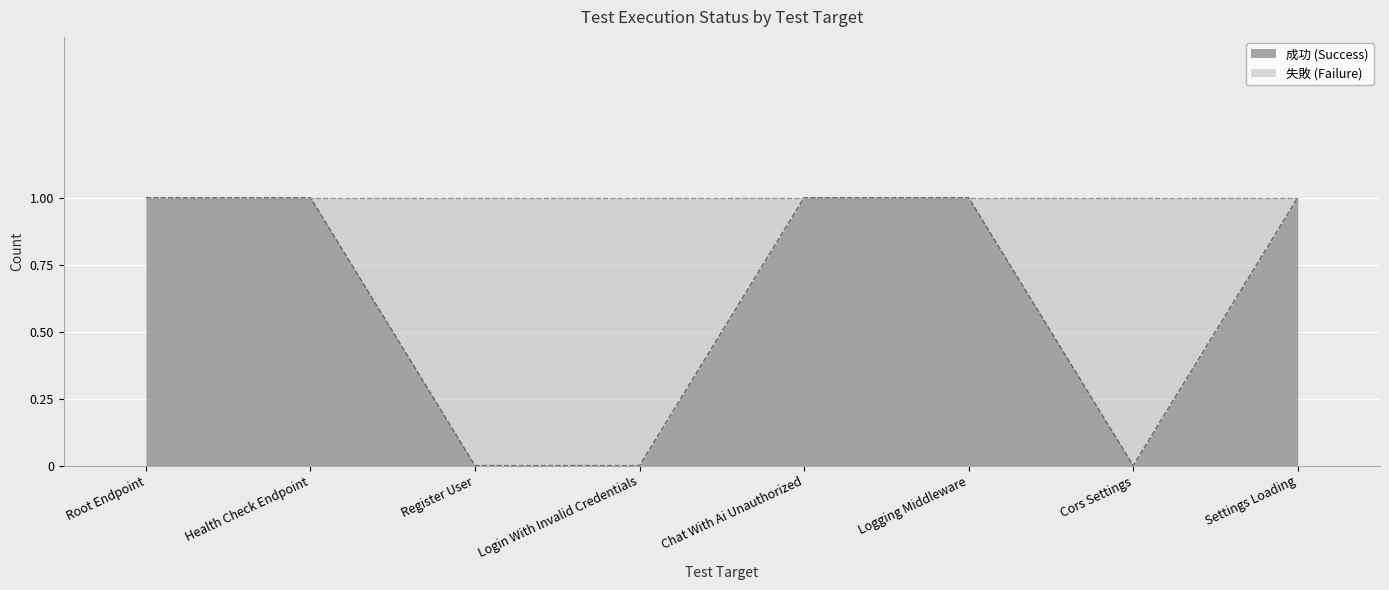

What position from the left is Cors Settings?

7